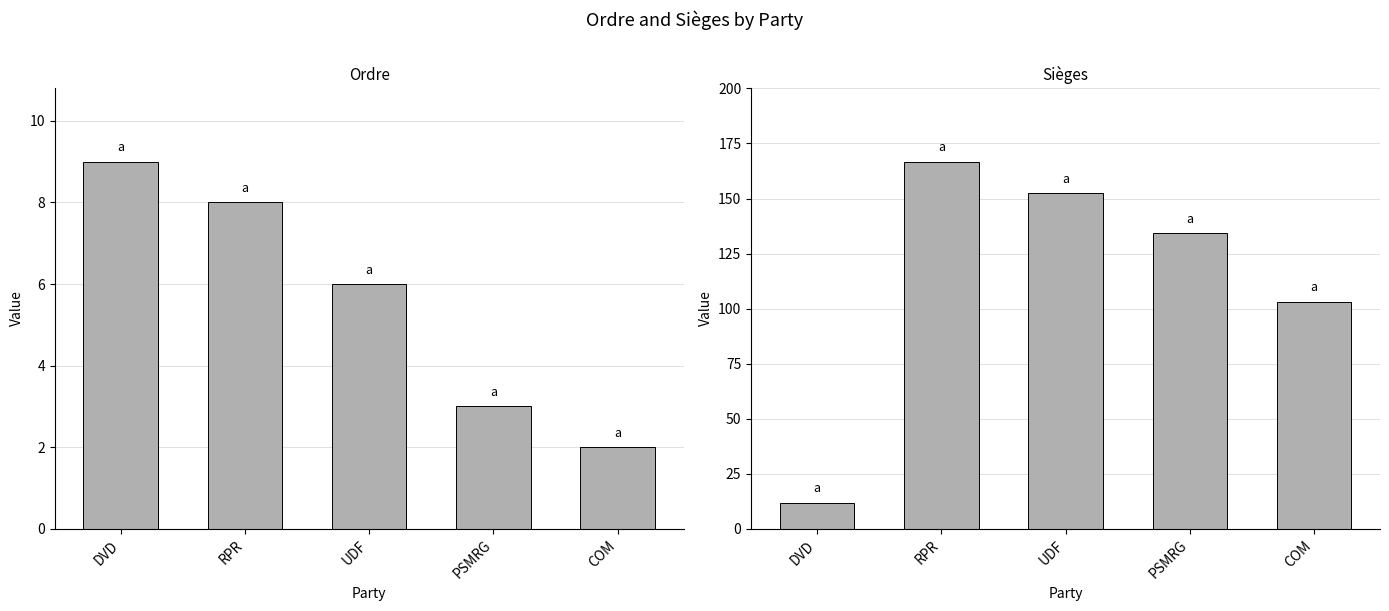

Is it true that Ordre equals 10.5 at UDF?

False